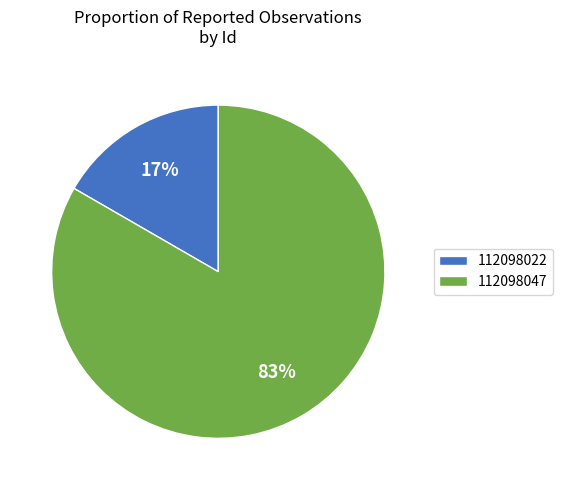

How many segments does this pie chart have?

2